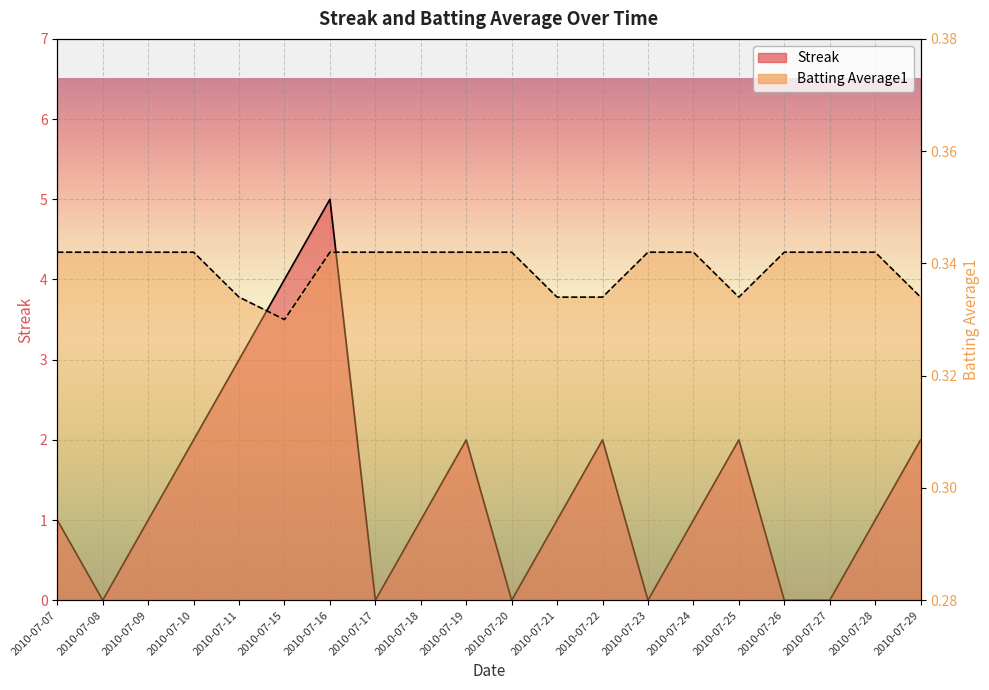

What is the value of the Streak point at the 19th from the left?

1.0